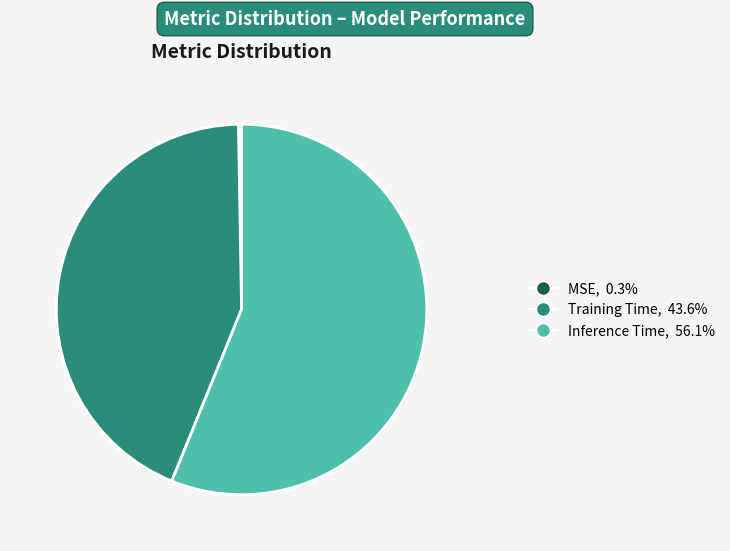

Which has a higher value, Training Time or Inference Time?

Inference Time